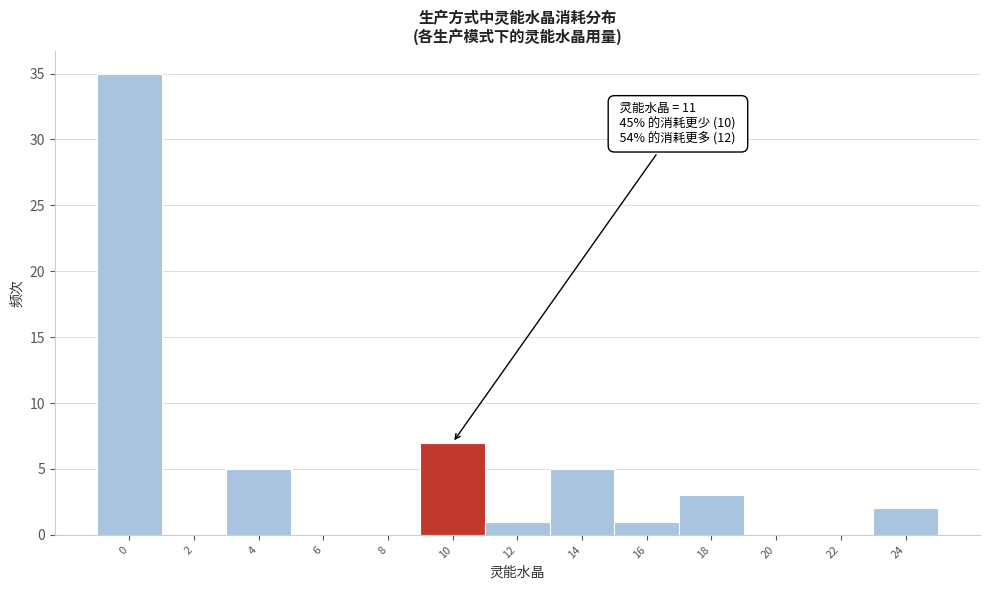

Reading left to right, list all the values displayed in this chart.

0=35	2=0	4=5	6=0	8=0	10=7	12=1	14=5	16=1	18=3	20=0	22=0	24=2